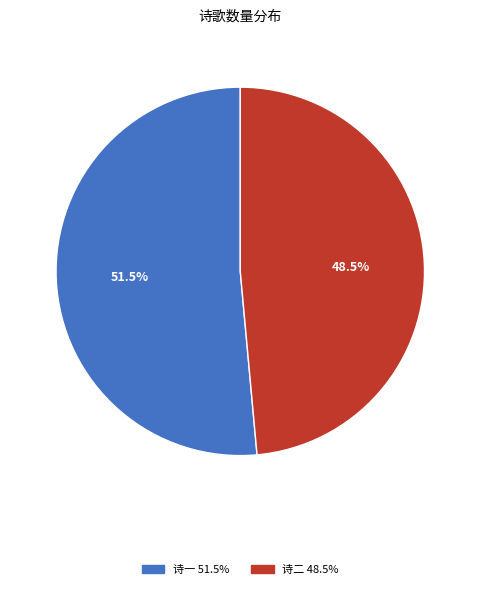

Is there any slice that represents more than half of the pie?

Yes